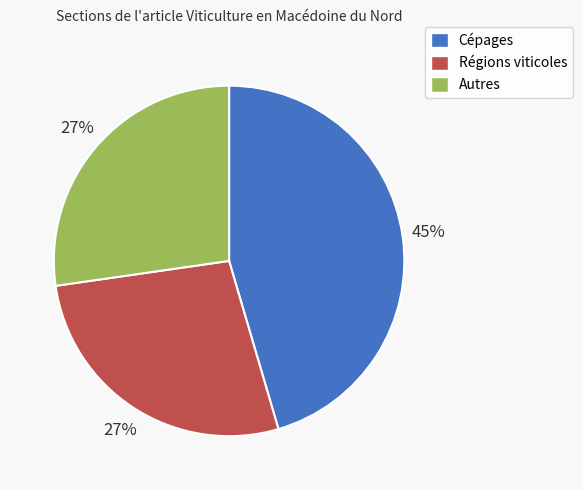

Does Cépages represent more than half of the total?

No